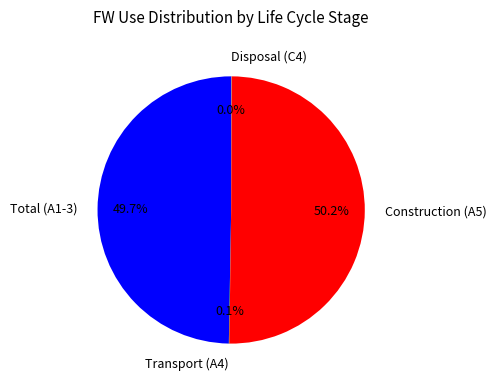

What is the majority slice?

Construction (A5)